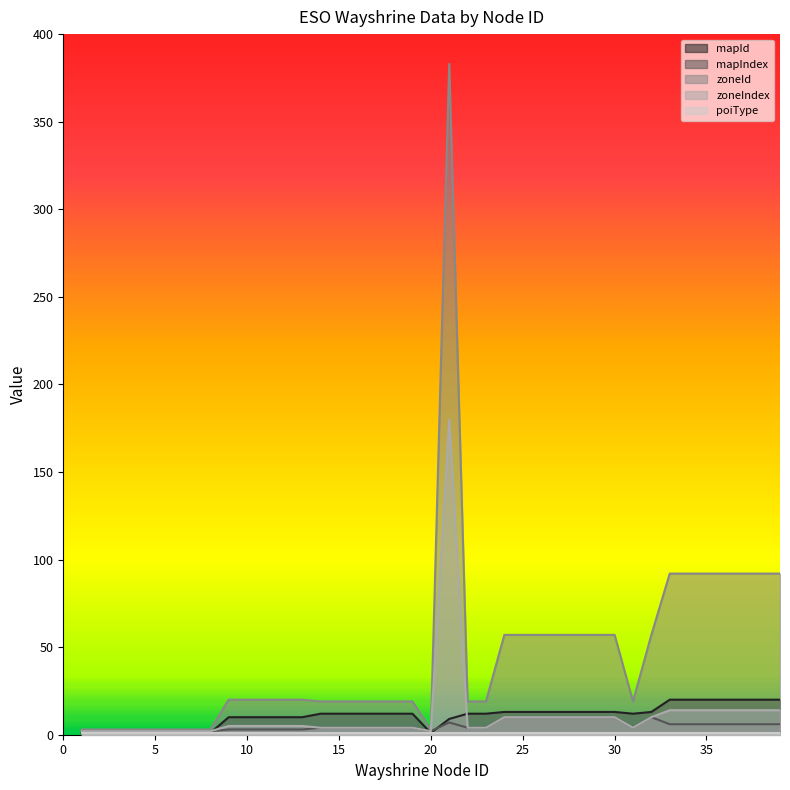

Where does the zoneIndex series first go above 5?

21